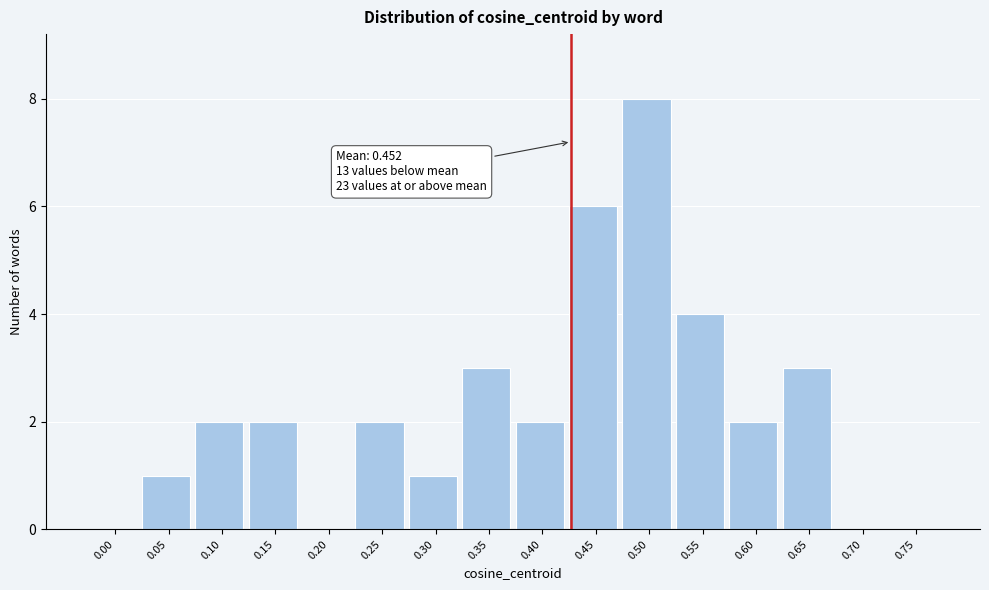

Reading left to right, extract all data points from this chart.

0.00=0	0.05=1	0.10=2	0.15=2	0.20=0	0.25=2	0.30=1	0.35=3	0.40=2	0.45=6	0.50=8	0.55=4	0.60=2	0.65=3	0.70=0	0.75=0